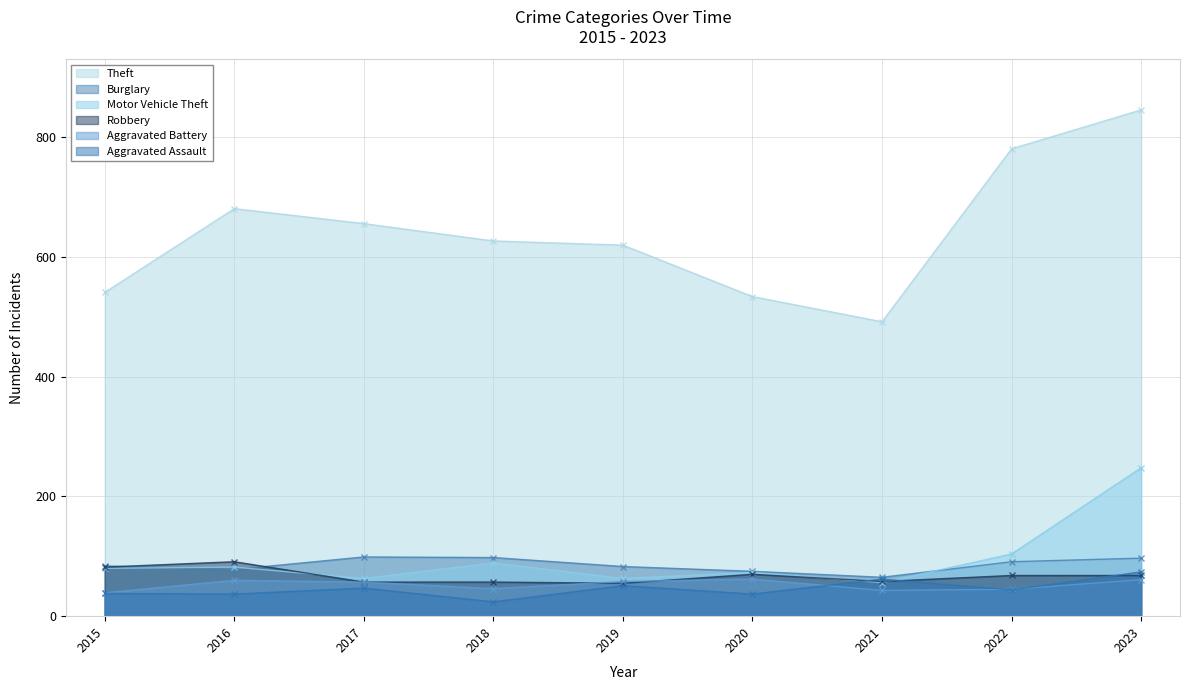

Which series changed the most between 2015 and 2020?

Aggravated Battery